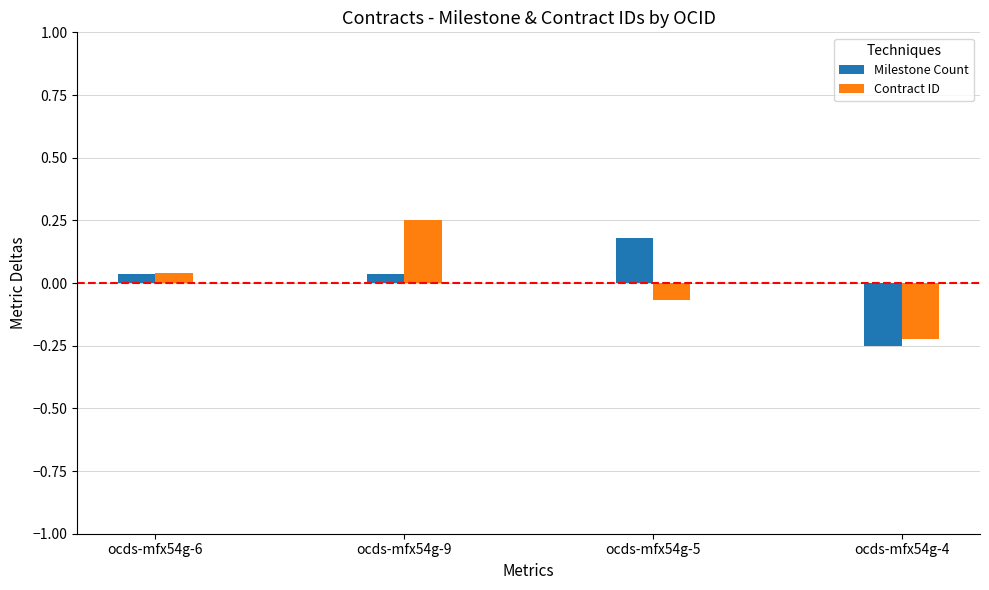

True or false: Milestone Count has a value of 0.1 at ocds-mfx54g-9.

False